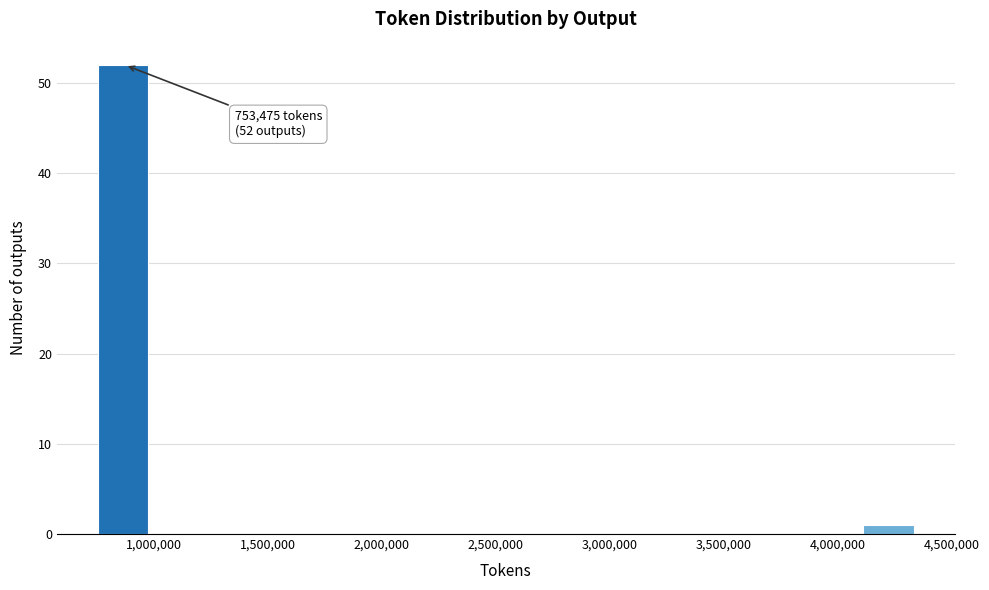

Which range on the x-axis has the tallest bar?

750000 to 1000000